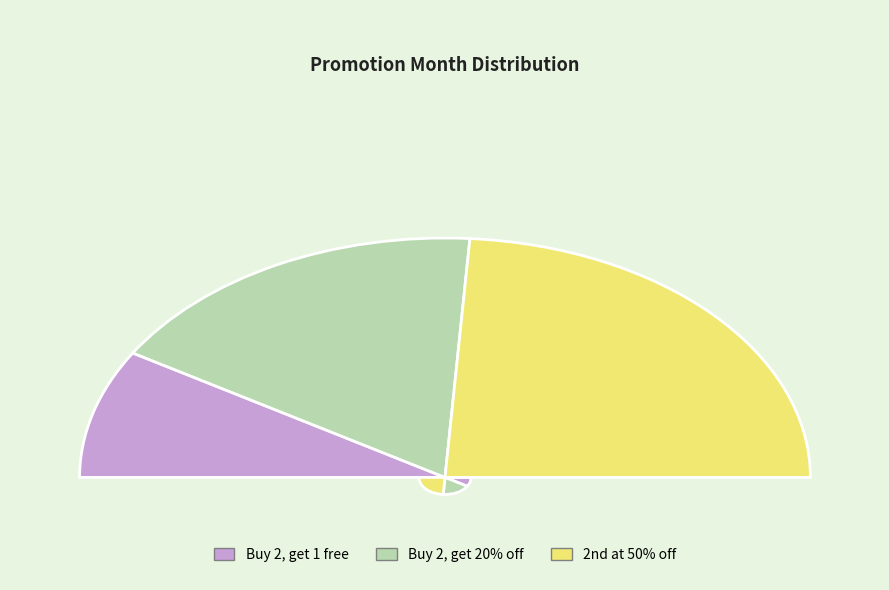

What is the smallest slice in the pie chart?

Buy 2, get 1 free